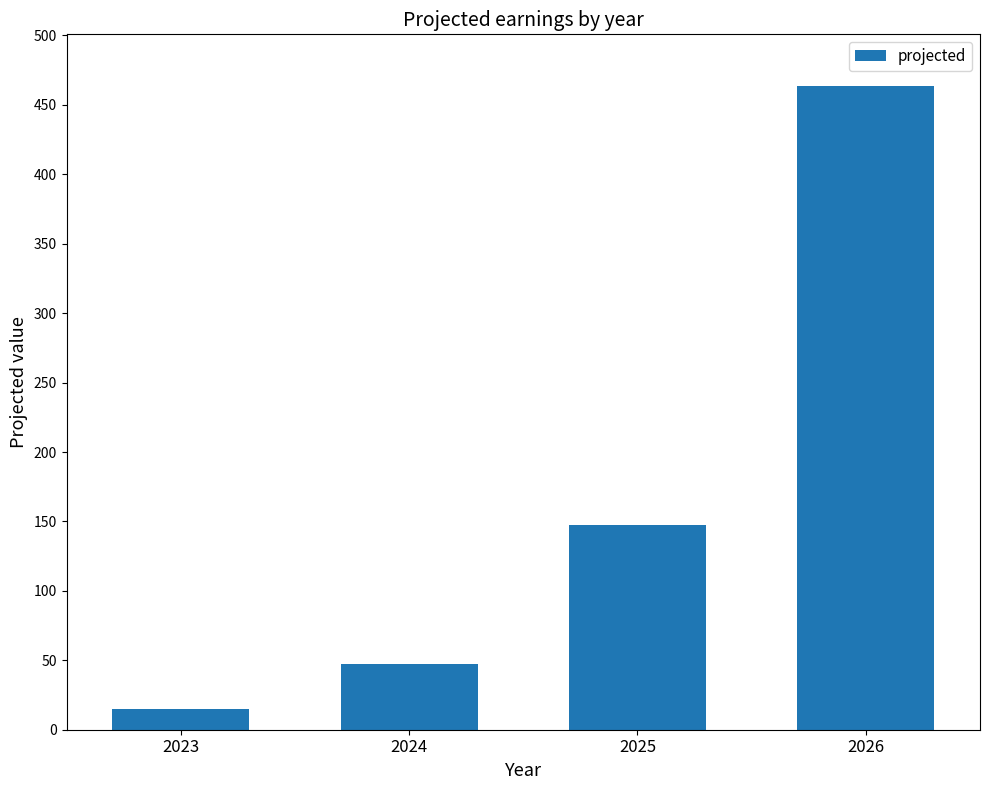

True or false: the data shows 47.1 at 2024.

True